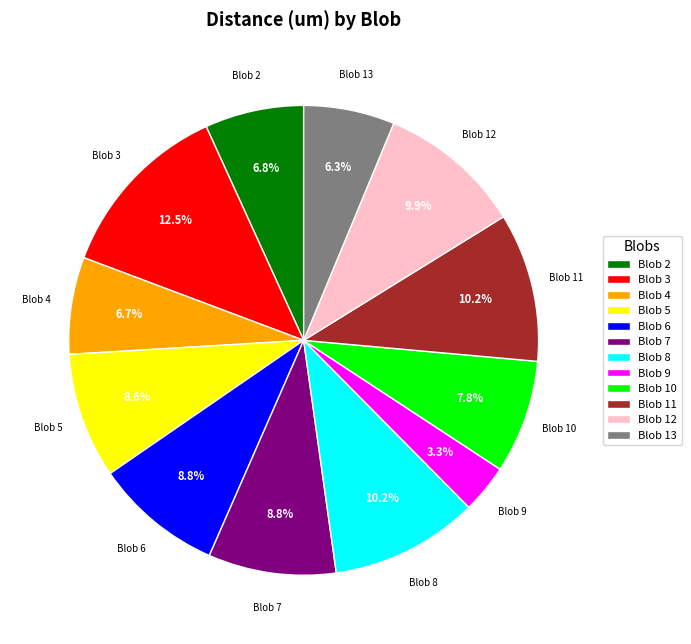

To the nearest percent, what portion does Blob 12 represent?

10%